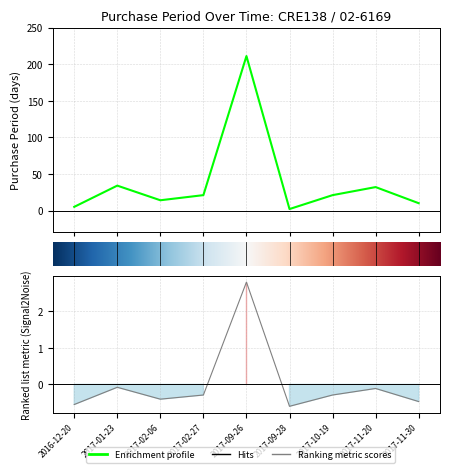

How many lines are shown in the chart?

1